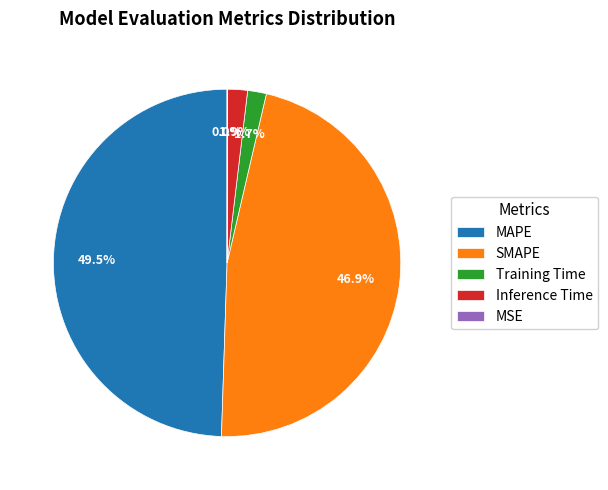

Is there any slice that represents more than half of the pie?

No